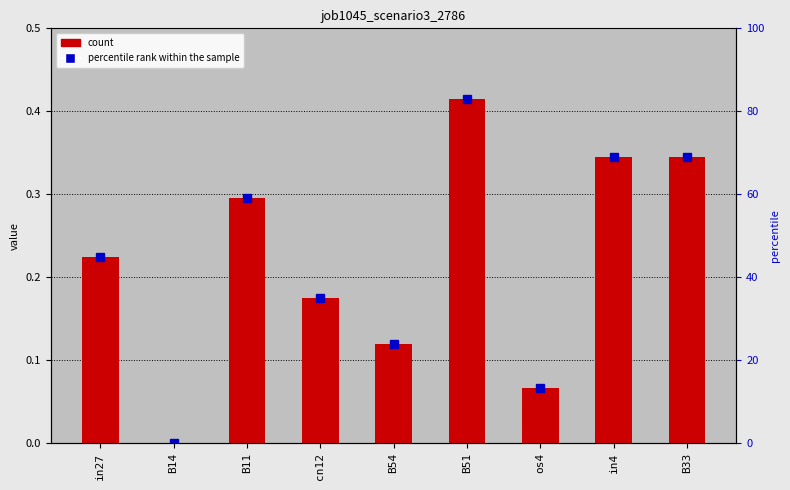

Reading right to left, list all the values displayed in this chart.

B33=0.3	in4=0.3	os4=0.1	B51=0.4	B54=0.1	cn12=0.2	B11=0.3	B14=0.0	in27=0.2